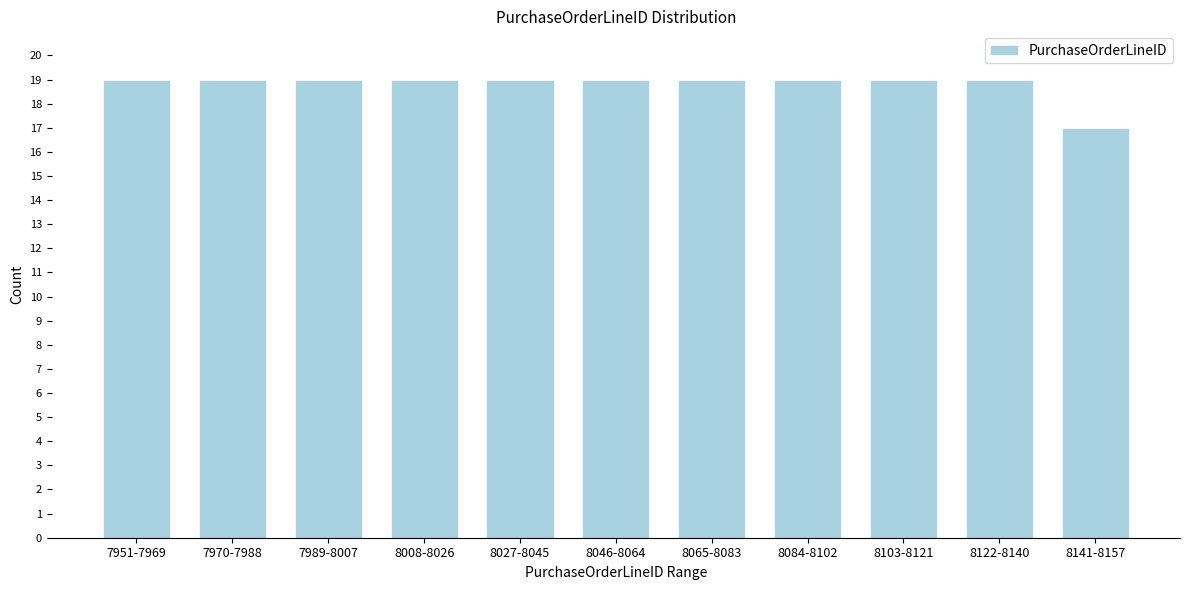

Reading right to left, extract all data points from this chart.

8141-8157=17	8122-8140=19	8103-8121=19	8084-8102=19	8065-8083=19	8046-8064=19	8027-8045=19	8008-8026=19	7989-8007=19	7970-7988=19	7951-7969=19